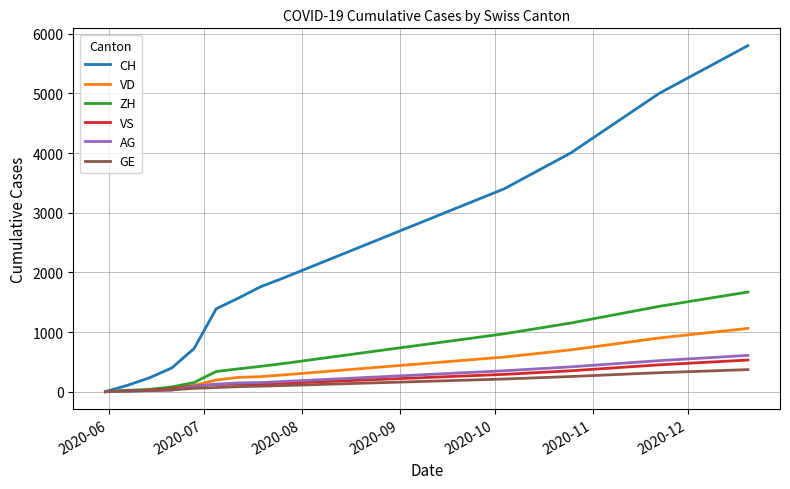

Which series has the largest range (max minus min)?

CH